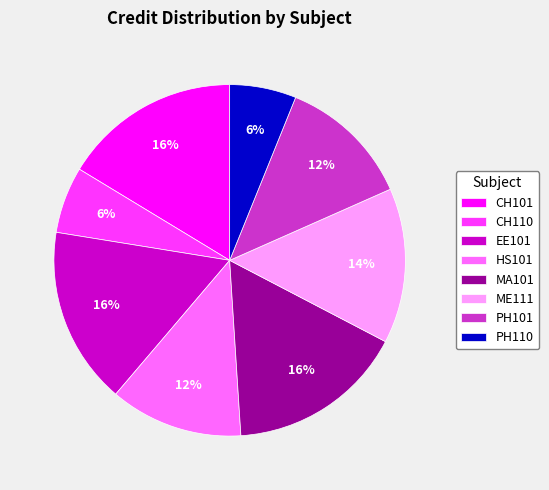

True or false: ME111 accounts for 14% of the total.

True